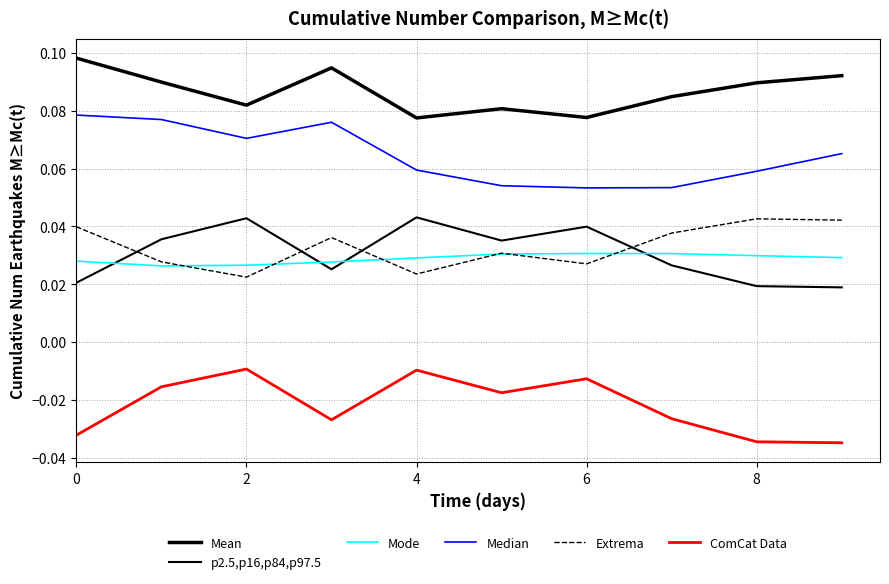

Does the chart display data point markers on the line(s)?

No